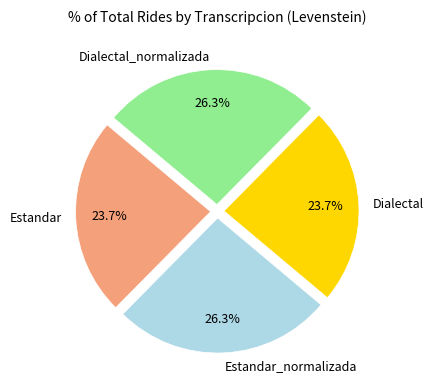

Is Estandar the majority of the pie?

No